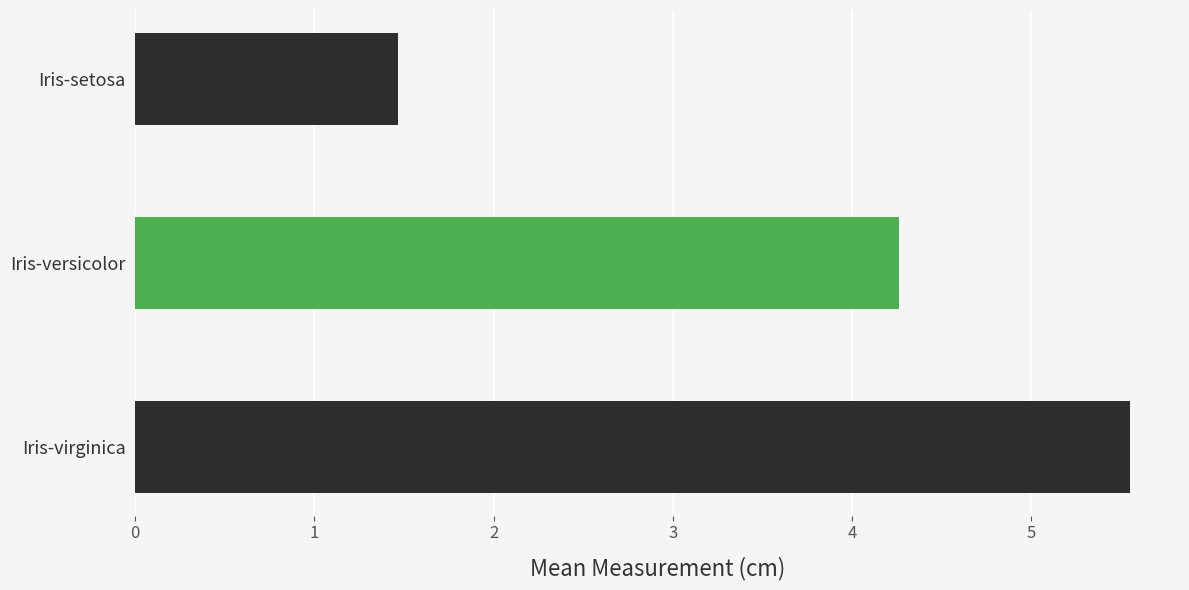

The value at Iris-versicolor is 4.3. True or false?

True